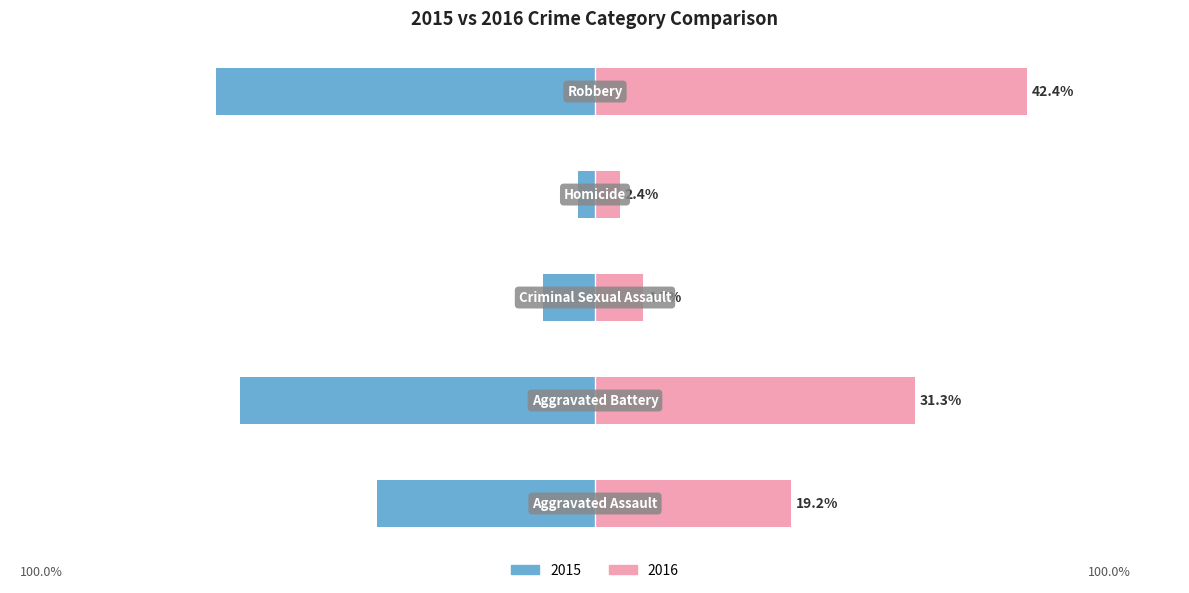

True or false: Left has a value of -50.9 at Aggravated Battery.

False